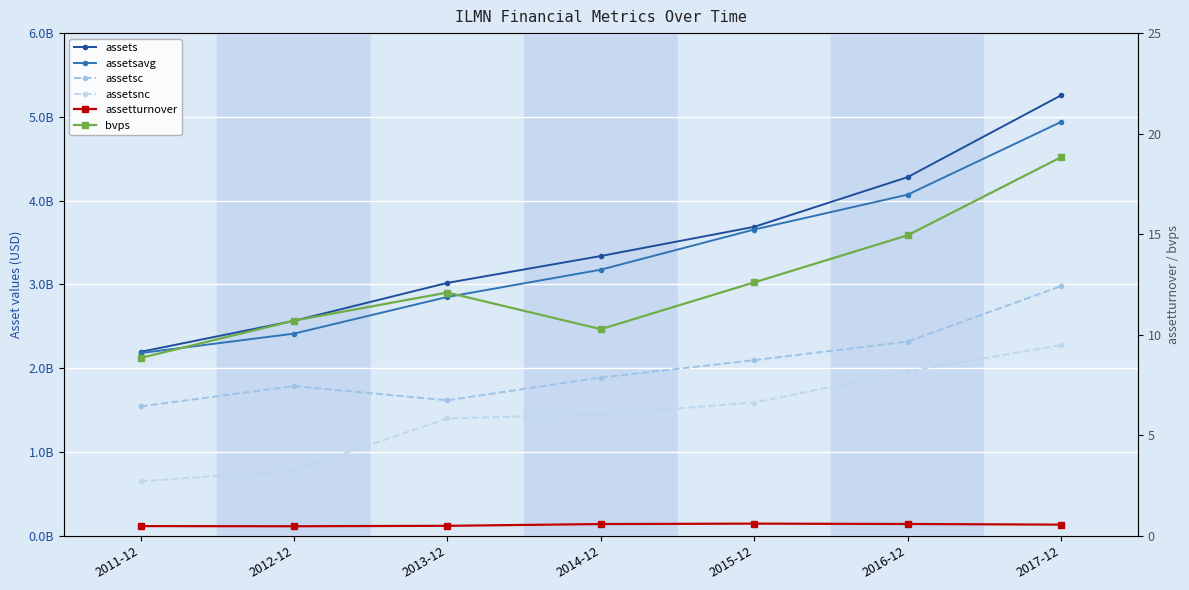

Rank the series at 2014-12 from lowest to highest value.

assetturnover, bvps, assetsnc, assetsc, assetsavg, assets